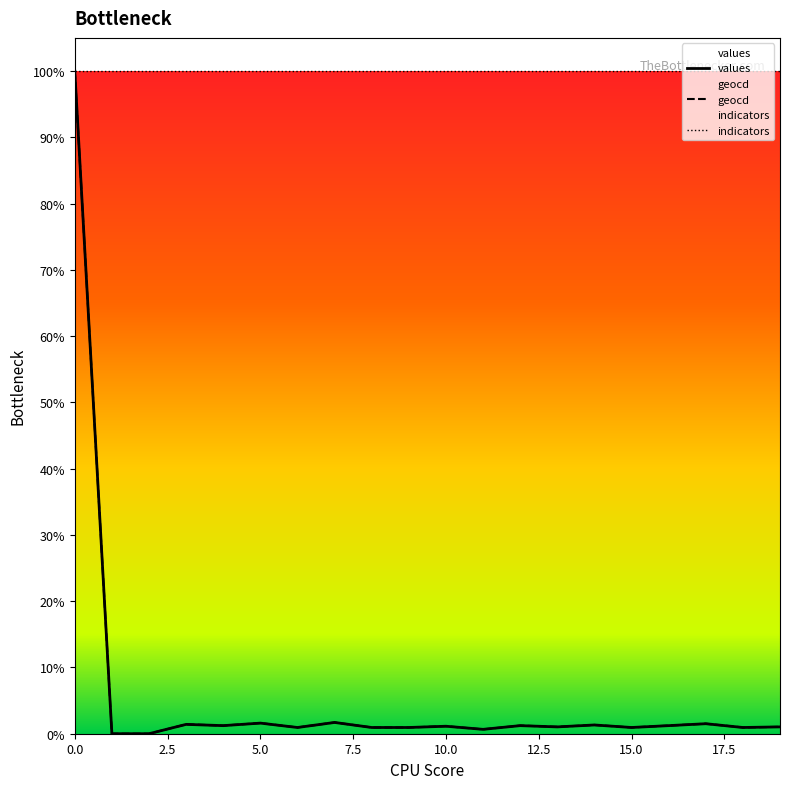

List the series in order of their peak value, lowest first.

values, geocd, indicators